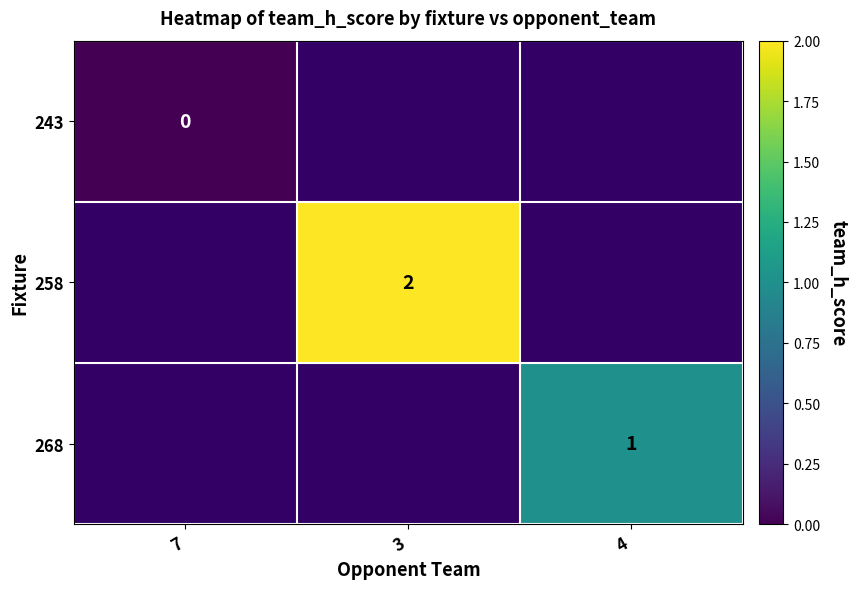

Which has a higher value, 7 or 3?

3